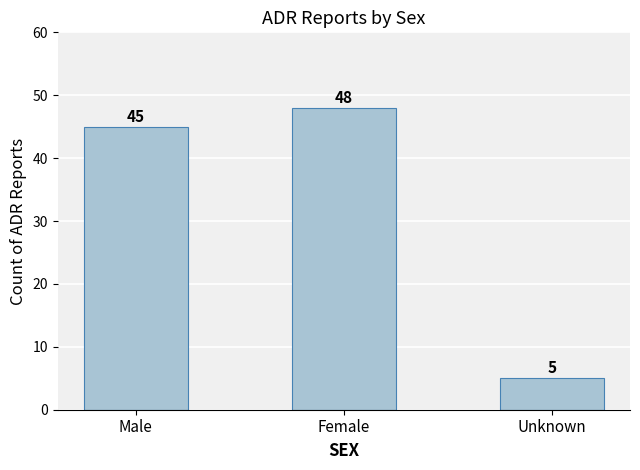

Reading right to left, transcribe all the data shown in this chart.

5	48	45